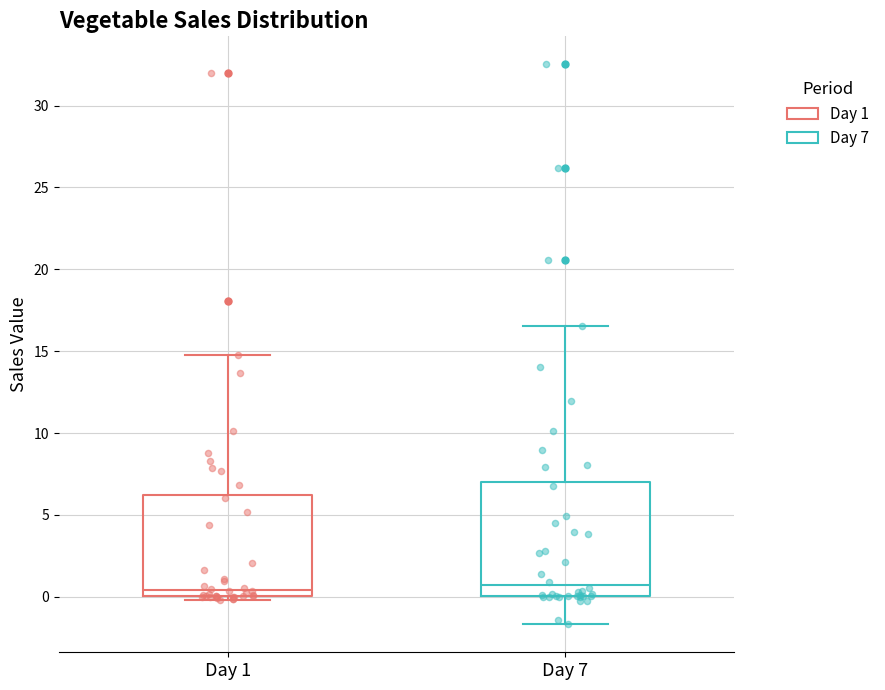

Comparing the boxes themselves (not the whiskers), which one is the tallest?

Day 7